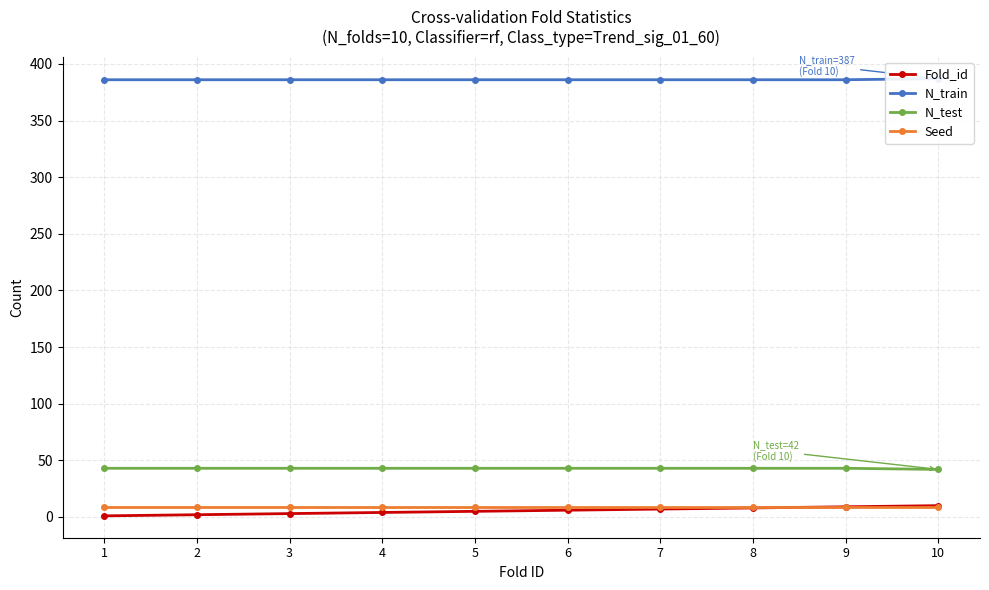

Rank the series at 10 from lowest to highest value.

Seed, Fold_id, N_test, N_train